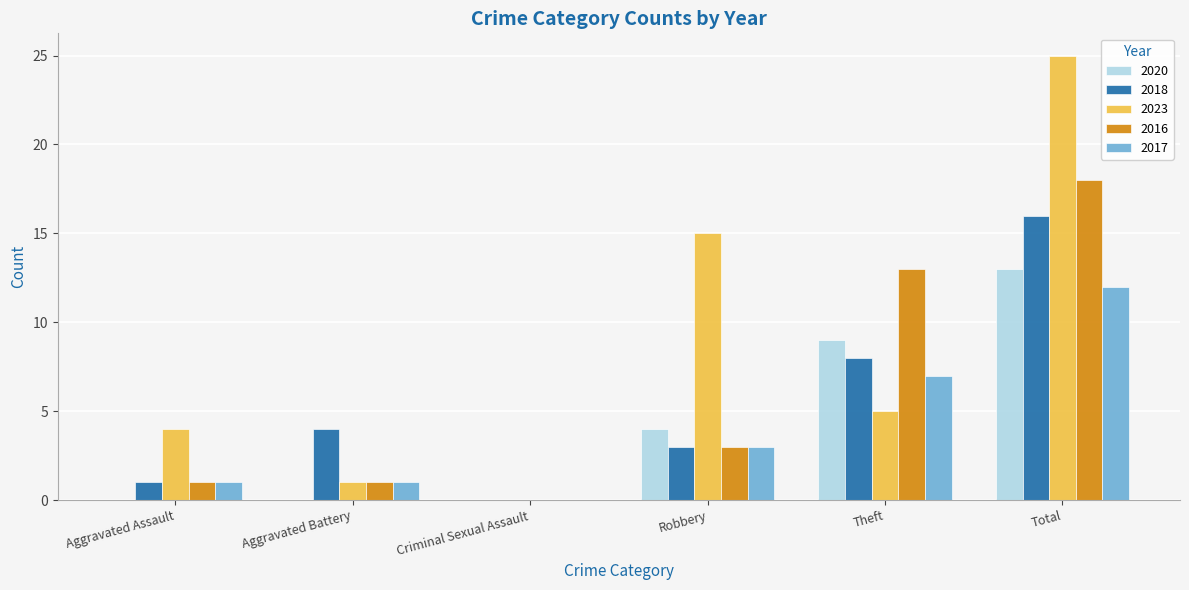

Does the chart contain stacked bars?

No